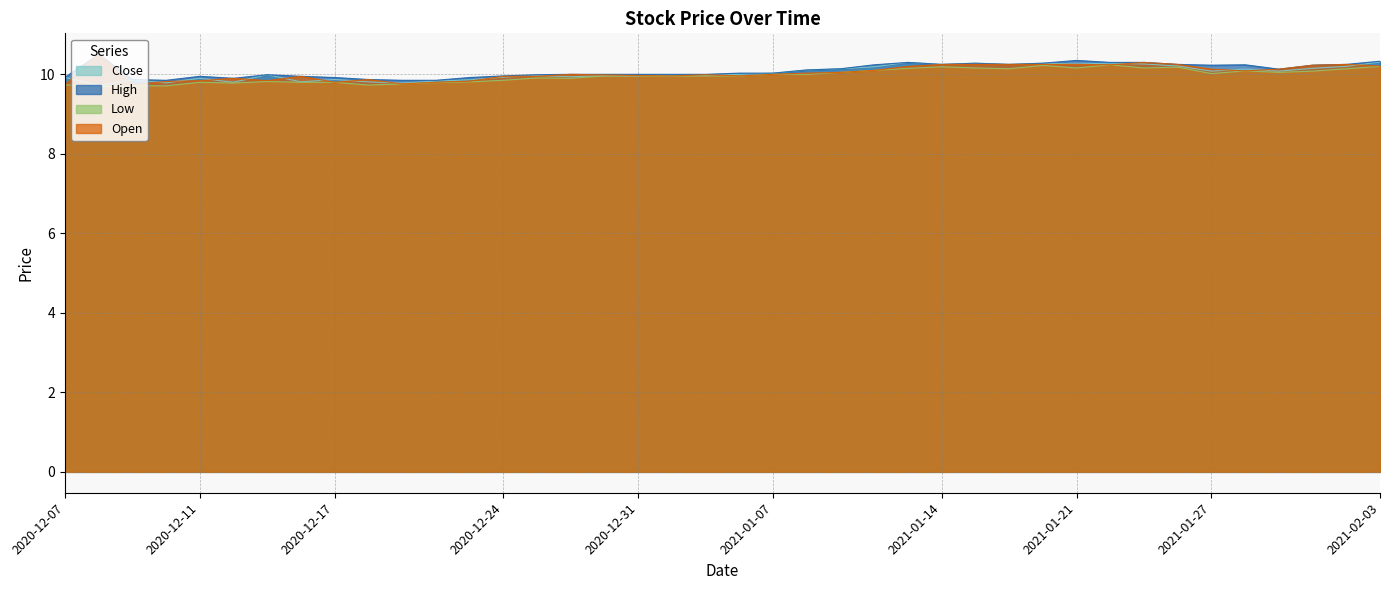

Where is the first local minimum for High?

2020-12-10